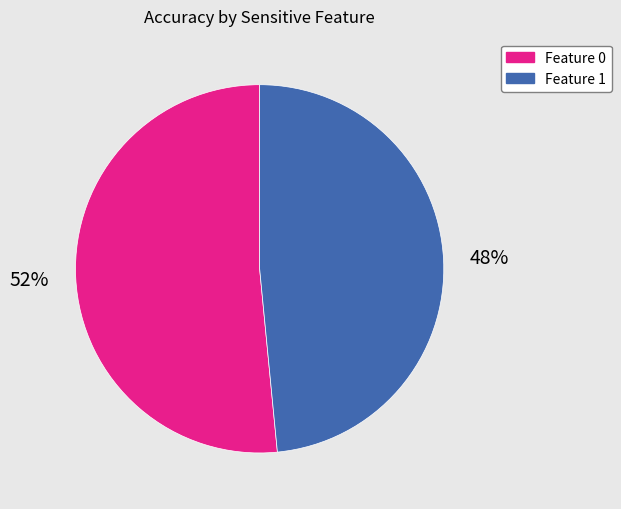

To the nearest percent, what percentage of the pie is Feature 1?

48%